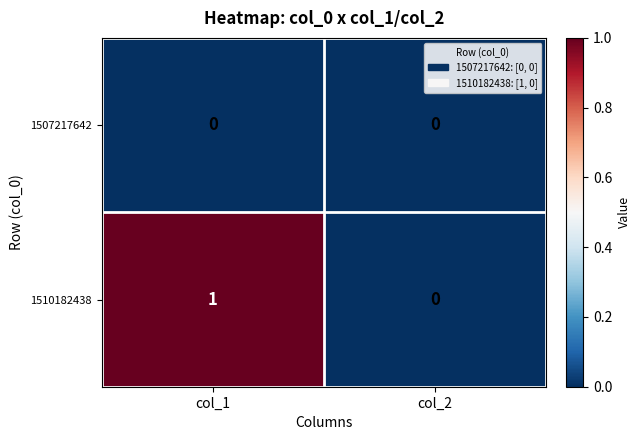

The 1510182438 series shows 0 at col_1. True or false?

False